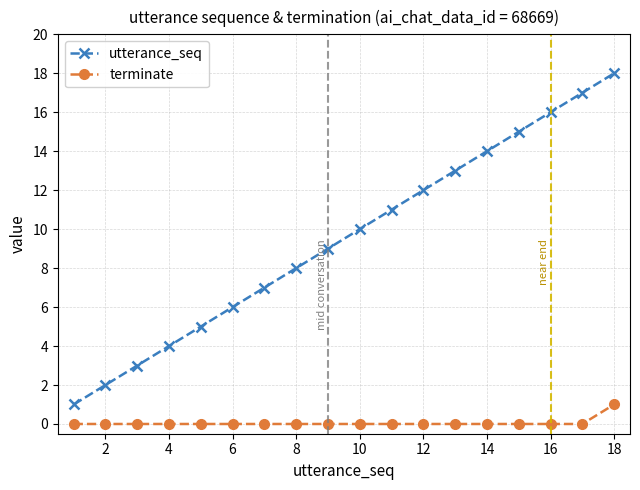

True or false: terminate and utterance_seq cross at least once.

False